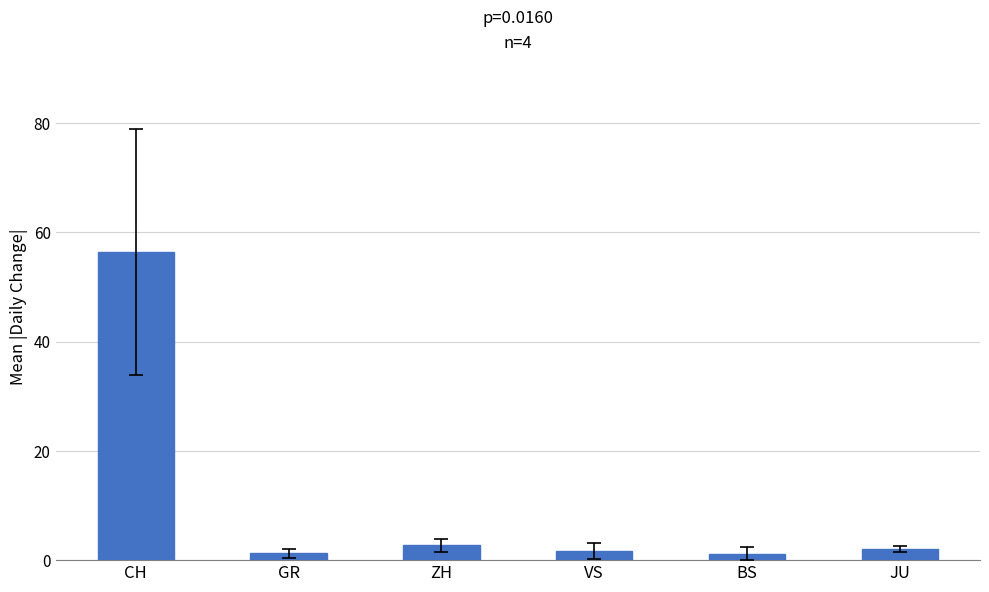

The chart shows a value of 100.6 at CH. True or false?

False